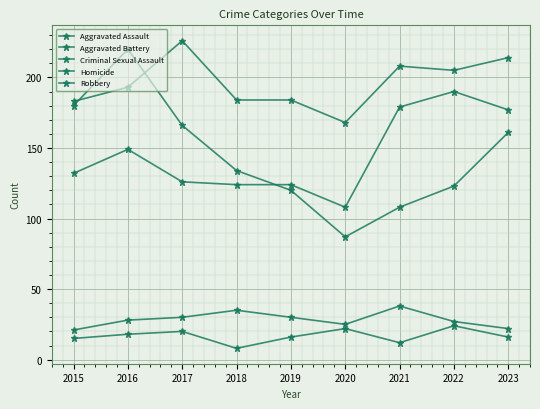

At which label is Aggravated Battery closest to 197?

2016